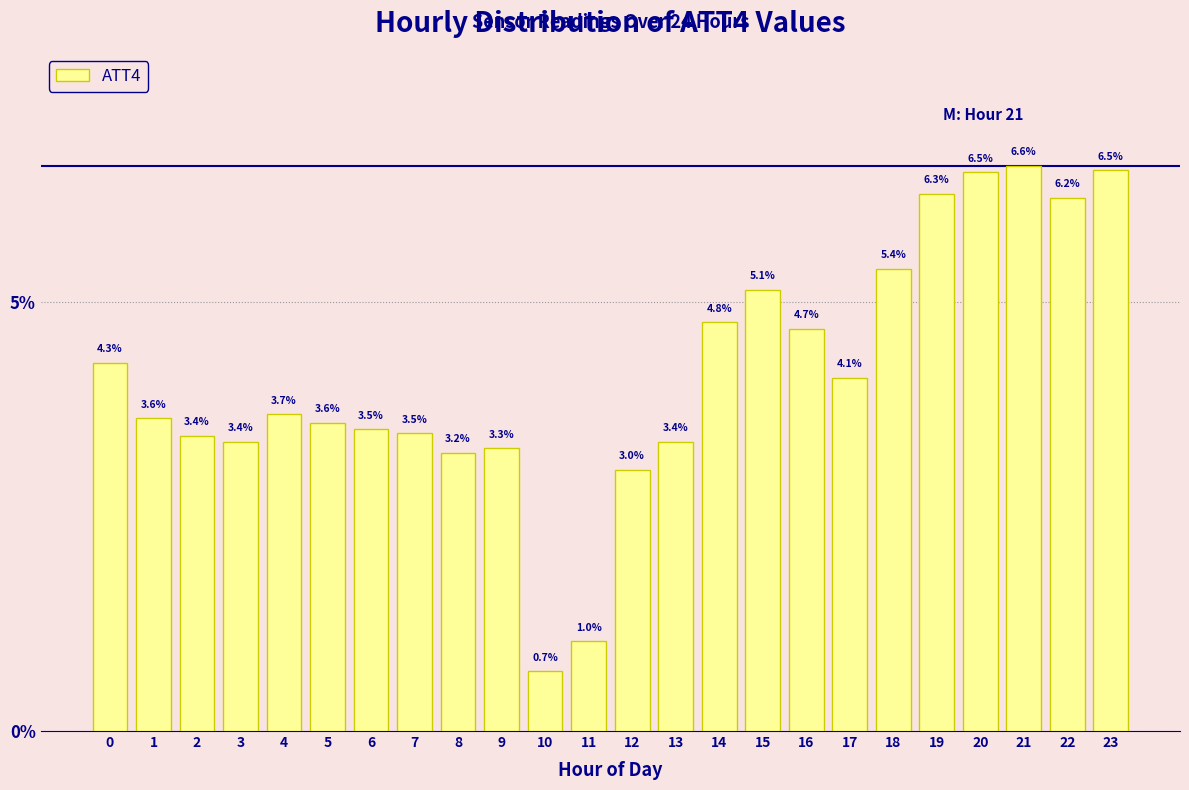

Reading left to right, what are all the values shown in this chart?

4.3	3.6	3.4	3.4	3.7	3.6	3.5	3.5	3.2	3.3	0.7	1.0	3.0	3.4	4.8	5.1	4.7	4.1	5.4	6.3	6.5	6.6	6.2	6.5